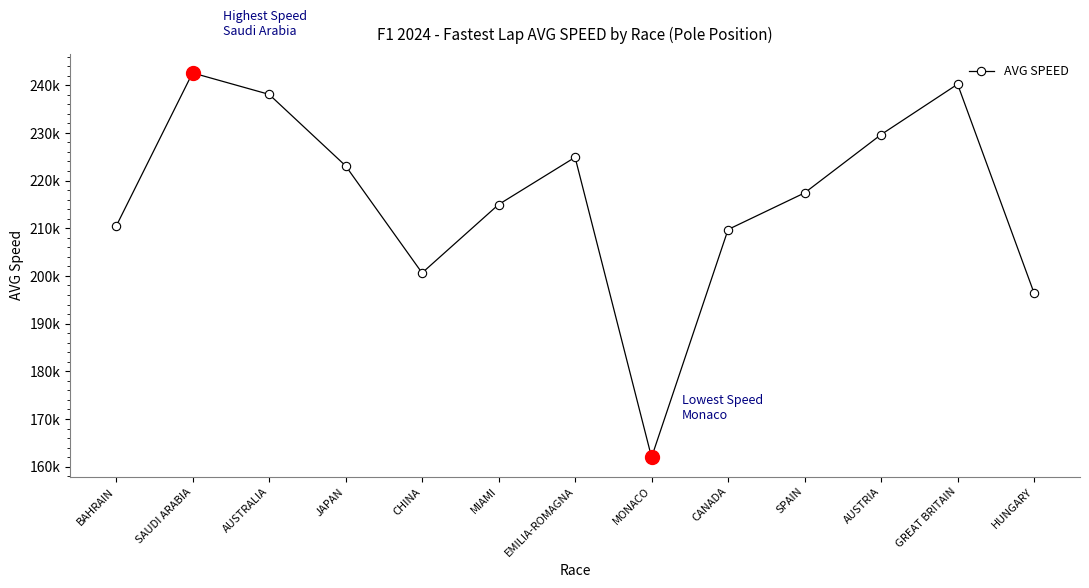

What is the average value?

216147